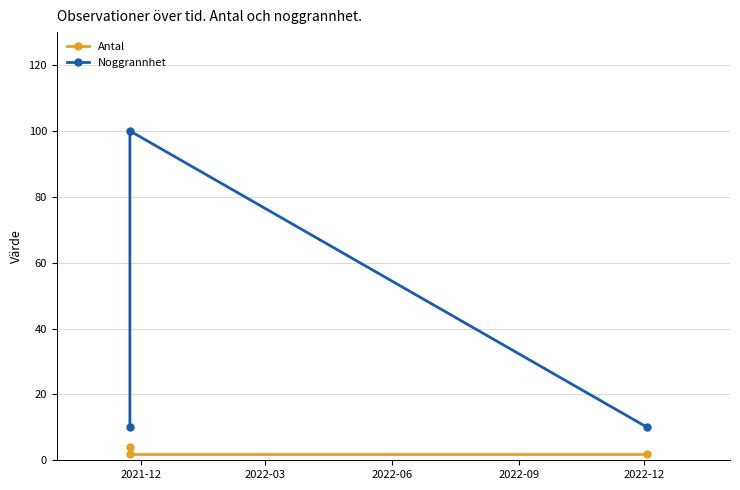

What is the average value of the Noggrannhet series?

40